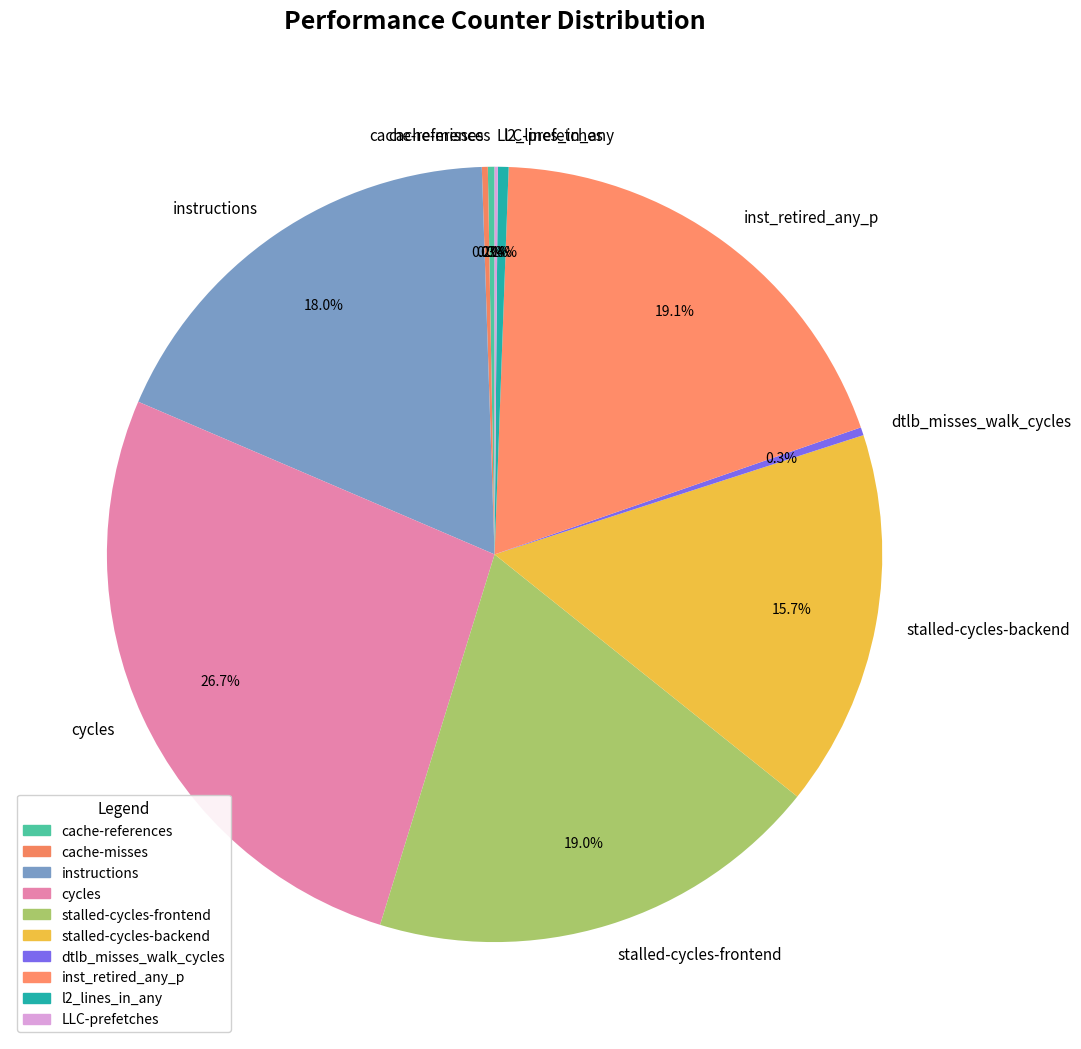

Between dtlb_misses_walk_cycles and stalled-cycles-backend, which is larger?

stalled-cycles-backend